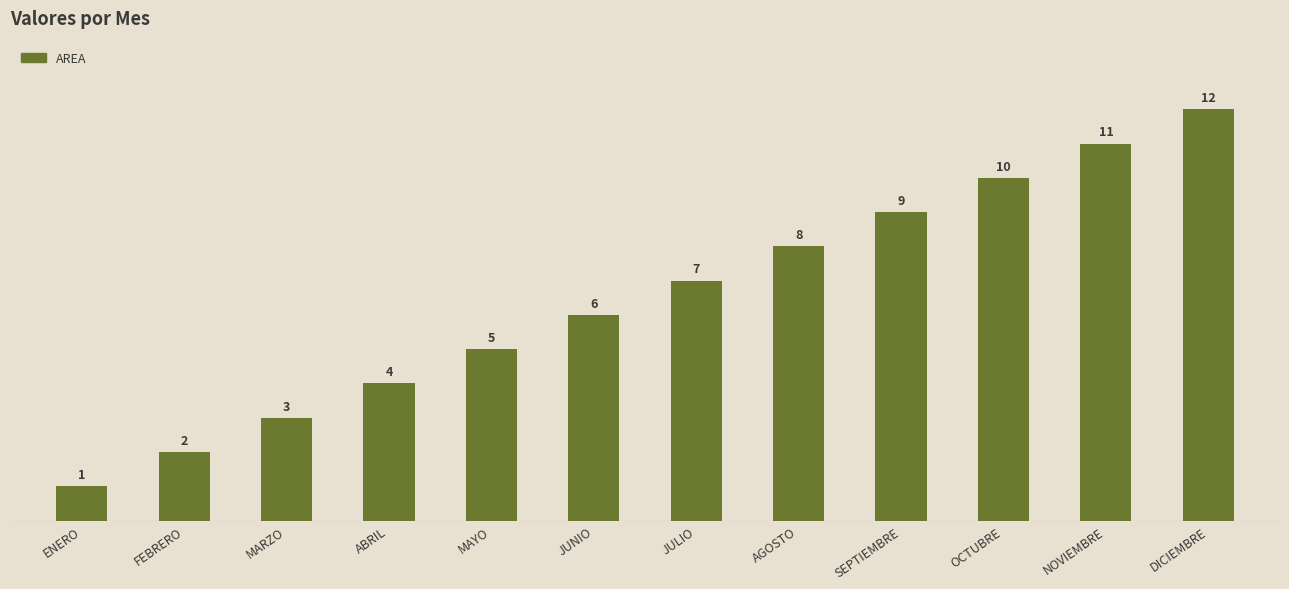

Are the bars horizontal?

No